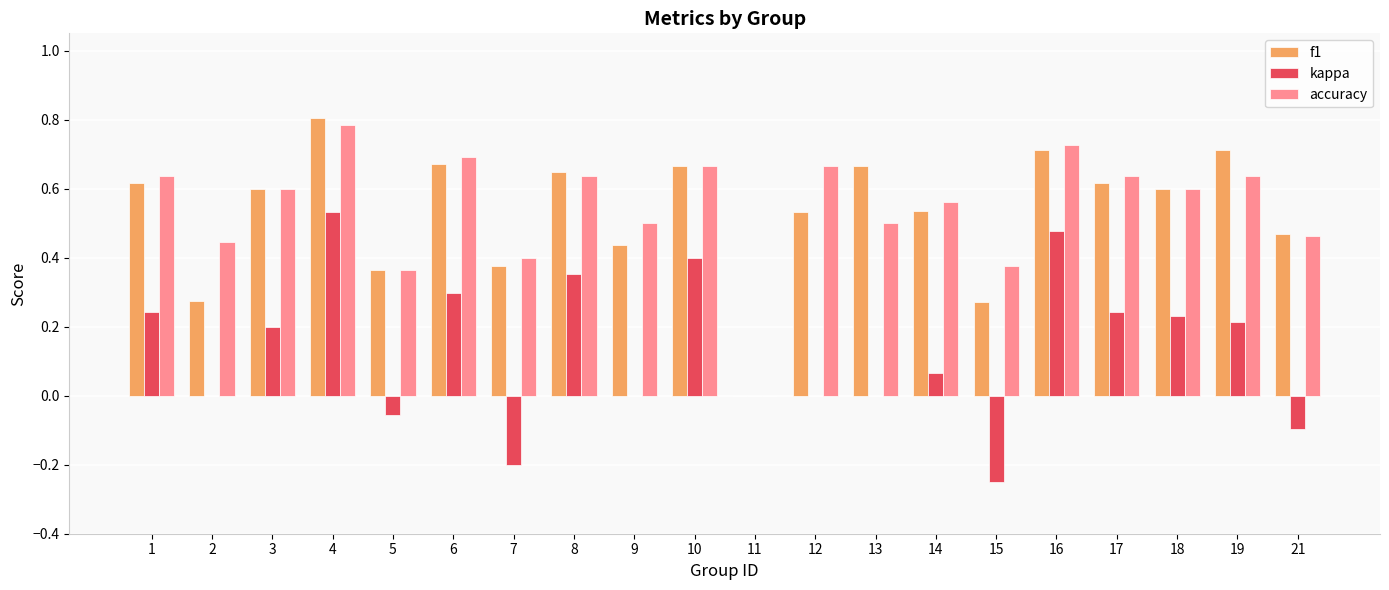

At which label does f1 reach its peak?

4